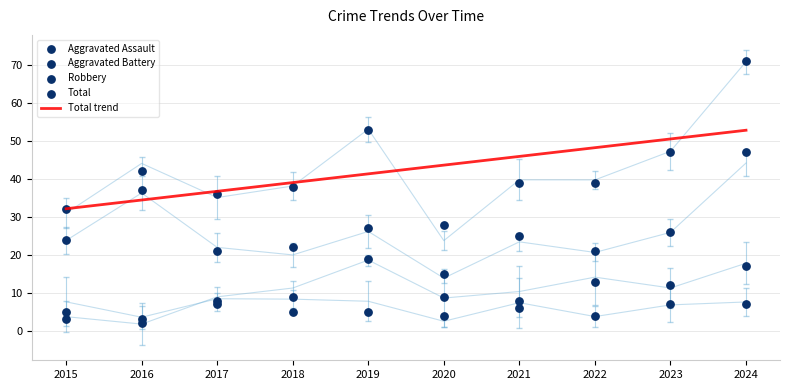

Is the value of Aggravated Battery at 2024 greater than the value of Robbery at 2022?

No